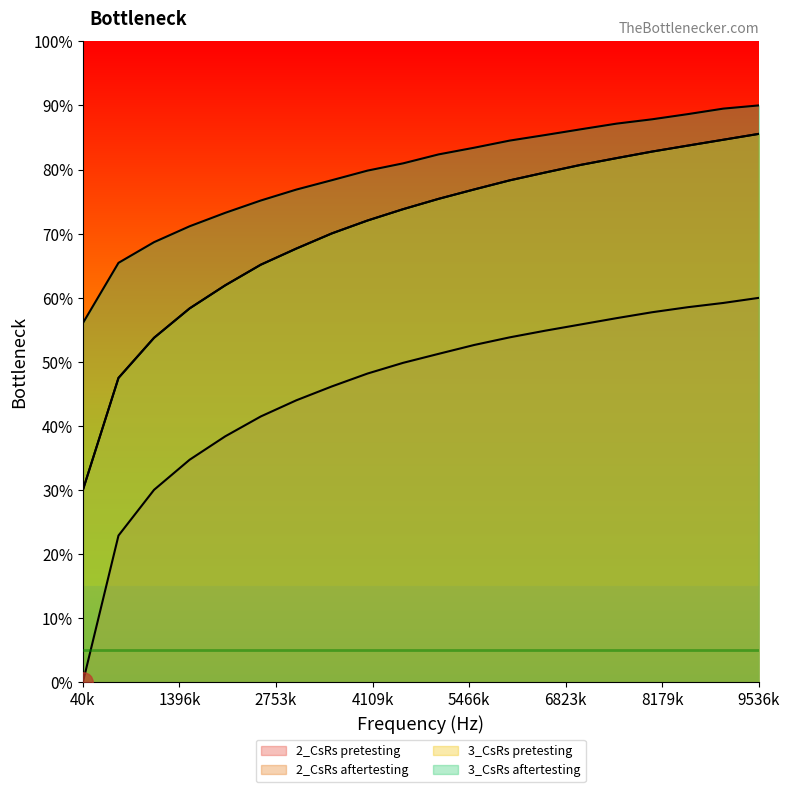

Between 1039.6 and 1539.4, which series saw the biggest shift?

2_CsRs pretesting